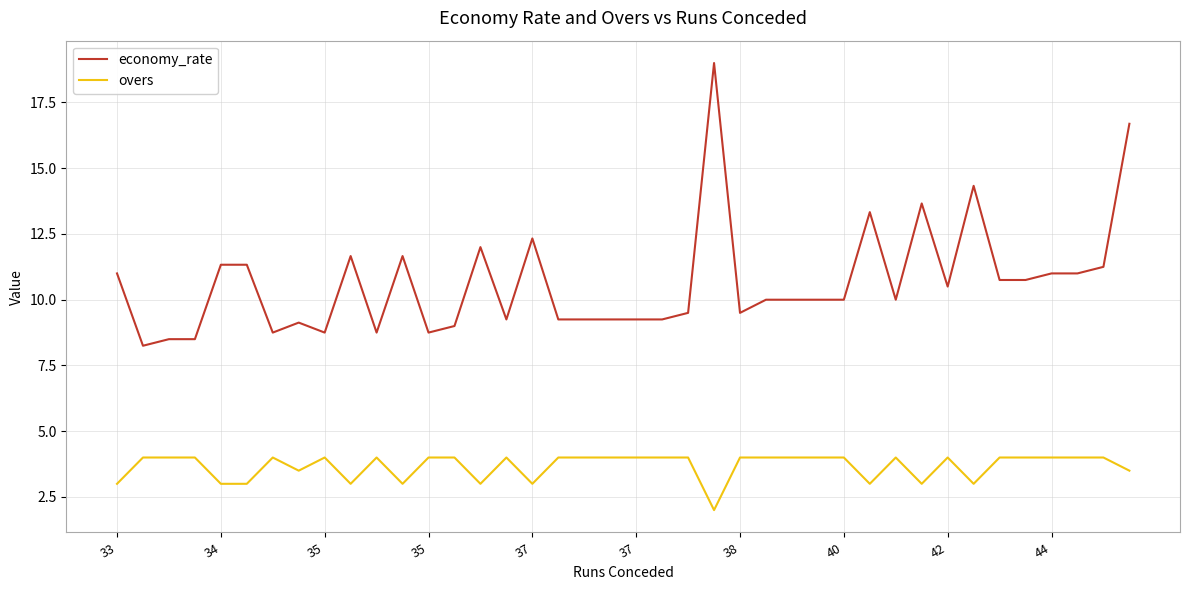

Which series has the largest total across all categories?

economy_rate